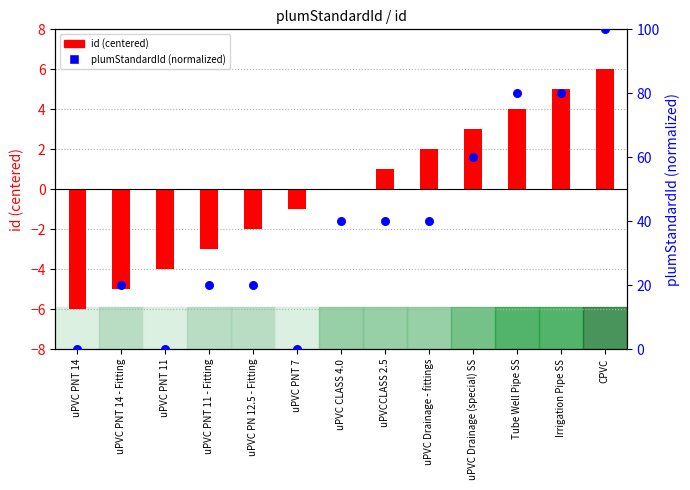

Is the value of plumStandardId (normalized) at uPVC PNT 11 greater than the value of id (centered) at Irrigation Pipe SS?

No